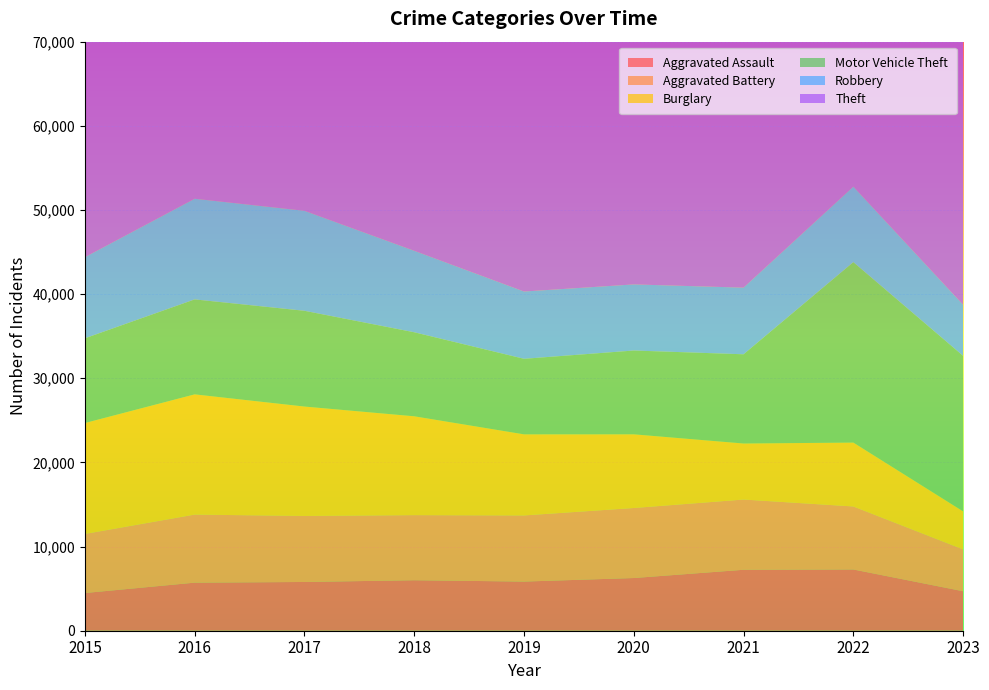

Reading right to left, extract all data points from this chart.

Aggravated Assault: 2023=4692	2022=7278	2021=7243	2020=6262	2019=5841	2018=6001	2017=5793	2016=5712	2015=4480
Aggravated Battery: 2023=4970	2022=7487	2021=8346	2020=8320	2019=7857	2018=7734	2017=7845	2016=8086	2015=7018
Burglary: 2023=4522	2022=7592	2021=6659	2020=8757	2019=9638	2018=11747	2017=13001	2016=14289	2015=13184
Motor Vehicle Theft: 2023=18478	2022=21447	2021=10602	2020=9959	2019=8977	2018=9985	2017=11380	2016=11286	2015=10068
Robbery: 2023=6066	2022=8965	2021=7918	2020=7855	2019=7995	2018=9681	2017=11880	2016=11960	2015=9638
Theft: 2023=34244	2022=54818	2021=40798	2020=41321	2019=62491	2018=65286	2017=64385	2016=61621	2015=57350